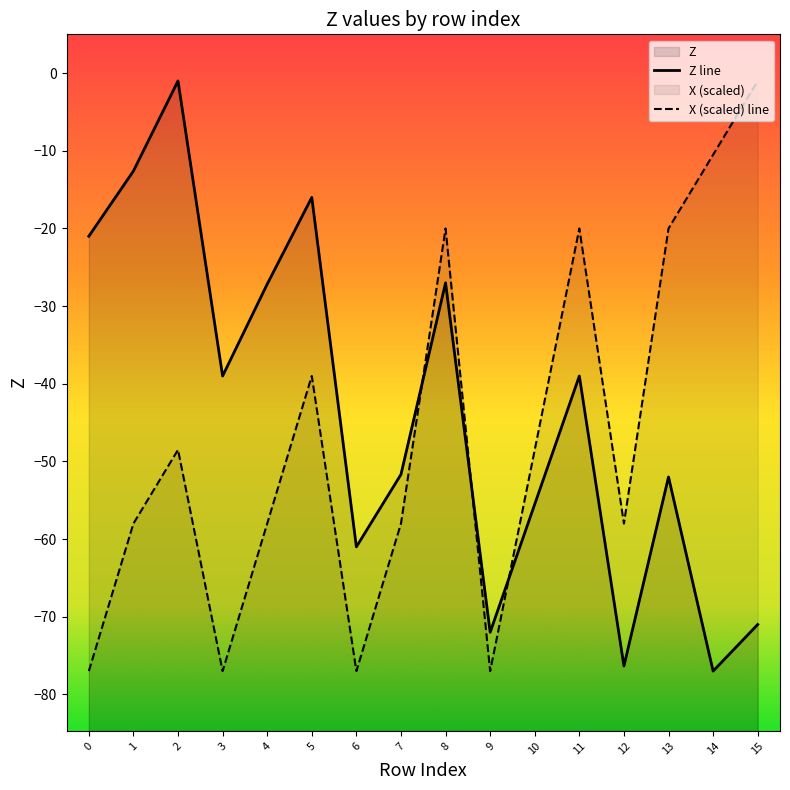

True or false: Z line has more than 2 interior local peaks.

True